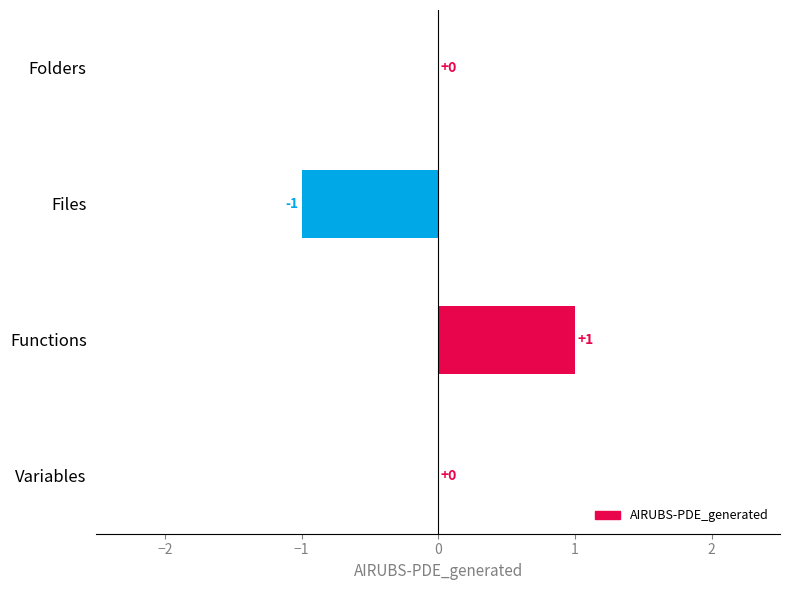

Are the bars grouped side by side (vs. stacked)?

No